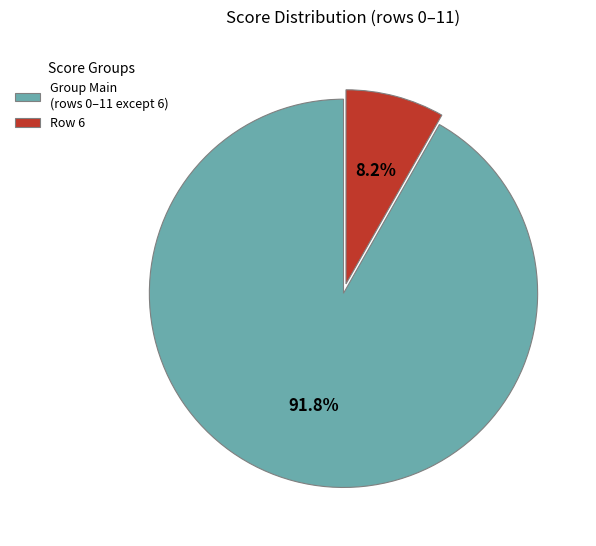

To the nearest percent, what is the average slice percentage?

50%